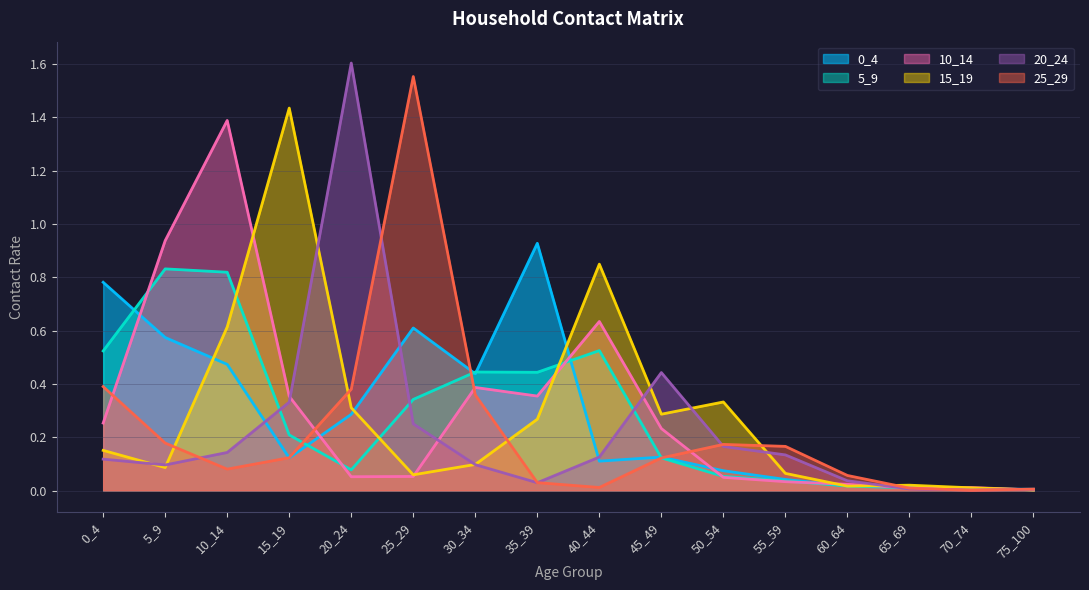

Reading left to right, transcribe all the data shown in this chart.

0_4: 0.8	0.6	0.5	0.1	0.3	0.6	0.4	0.9	0.1	0.1	0.1	0.0	0.0	0.0	0.0	0.0
5_9: 0.5	0.8	0.8	0.2	0.1	0.3	0.4	0.4	0.5	0.1	0.1	0.0	0.0	0.0	0.0	0.0
10_14: 0.3	0.9	1.4	0.4	0.1	0.1	0.4	0.4	0.6	0.2	0.0	0.0	0.0	0.0	0.0	0.0
15_19: 0.2	0.1	0.6	1.4	0.3	0.1	0.1	0.3	0.8	0.3	0.3	0.1	0.0	0.0	0.0	0.0
20_24: 0.1	0.1	0.1	0.3	1.6	0.3	0.1	0.0	0.1	0.4	0.2	0.1	0.0	0.0	0.0	0.0
25_29: 0.4	0.2	0.1	0.1	0.4	1.6	0.4	0.0	0.0	0.1	0.2	0.2	0.1	0.0	0.0	0.0